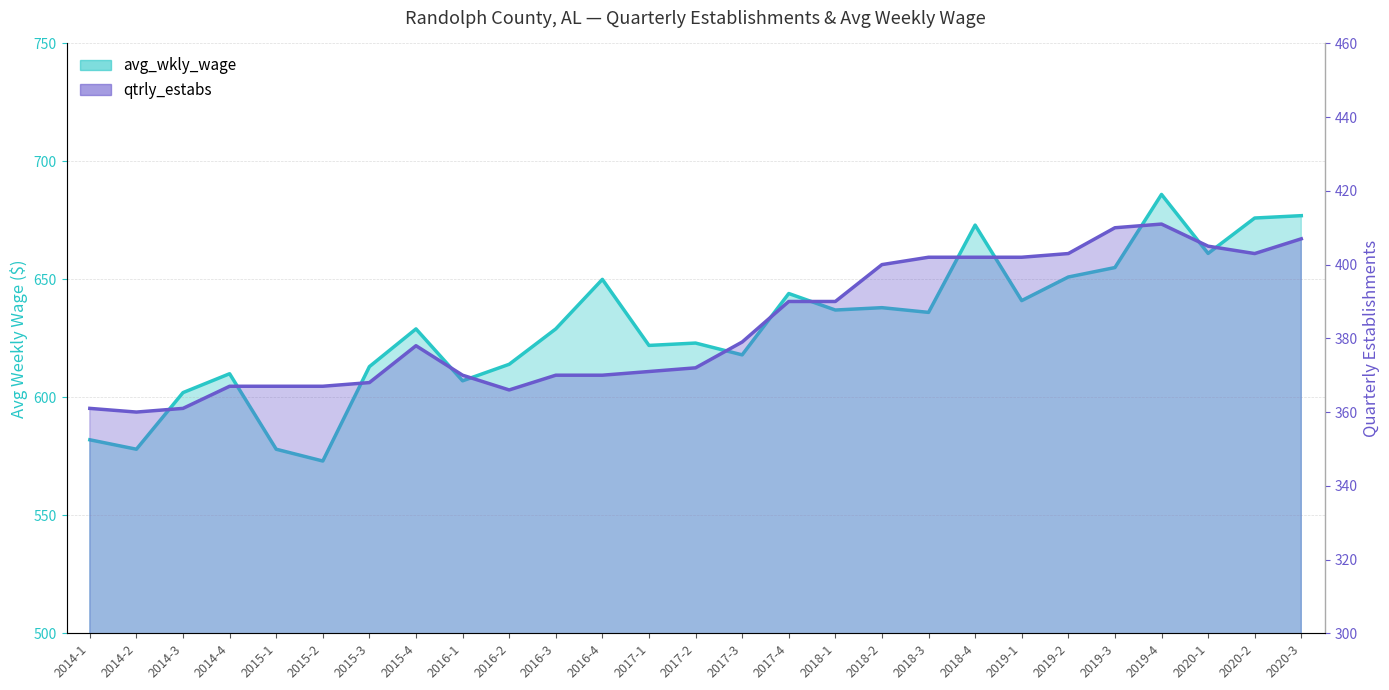

At which category does the chart reach its minimum across all series?

2014-2